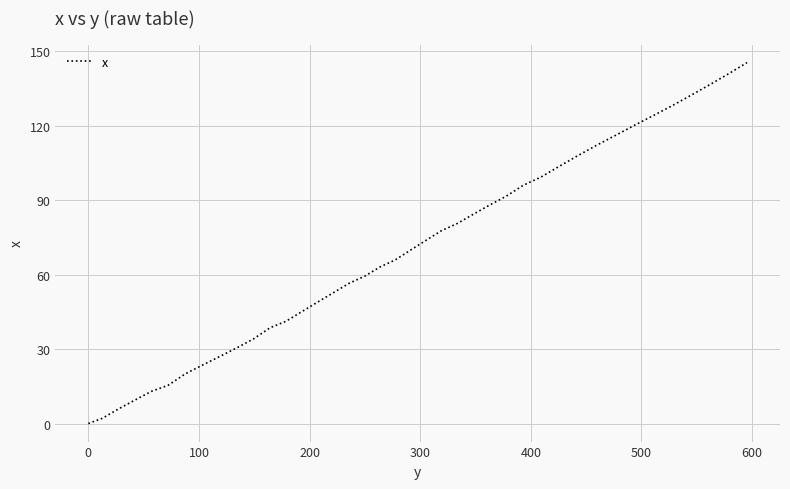

What is the sum of all values?

2780.6